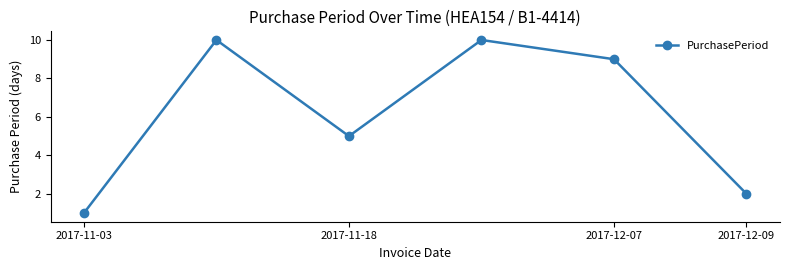

What is the value of the 3rd point from the left?

5